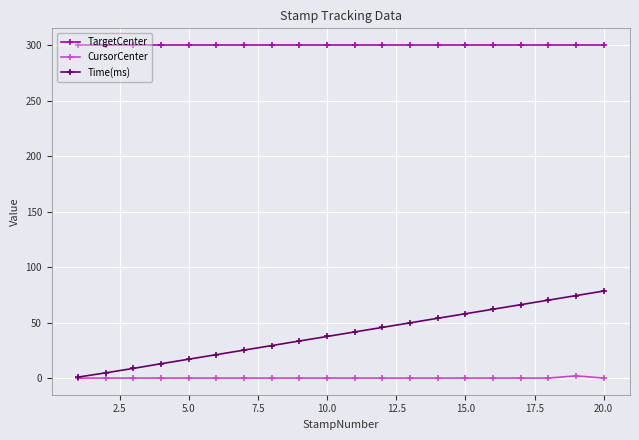

True or false: TargetCenter and CursorCenter intersect in this chart.

False